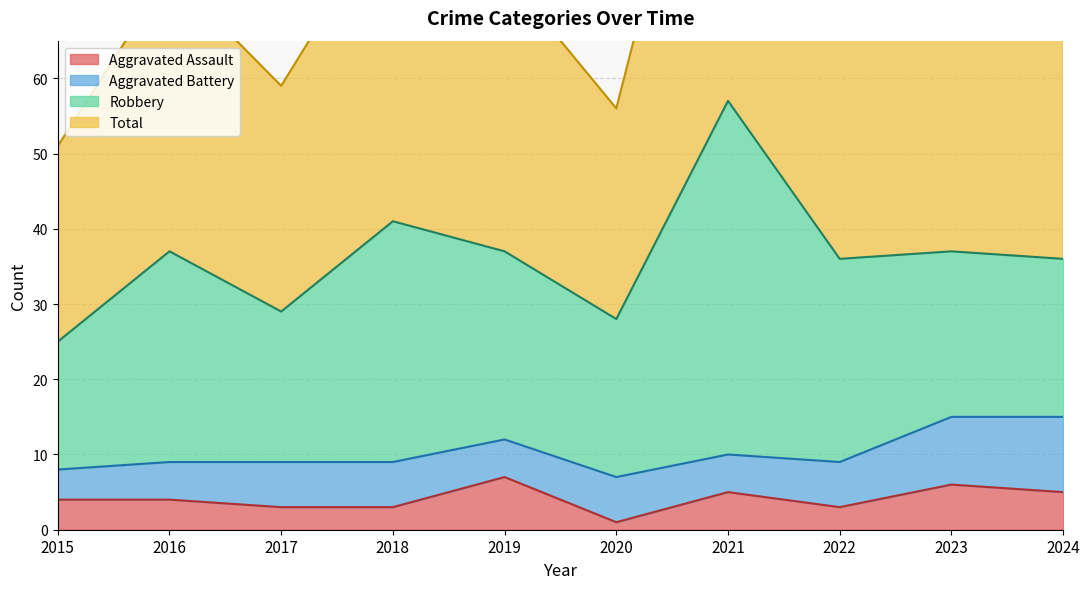

What is the sum of all Total values?

735